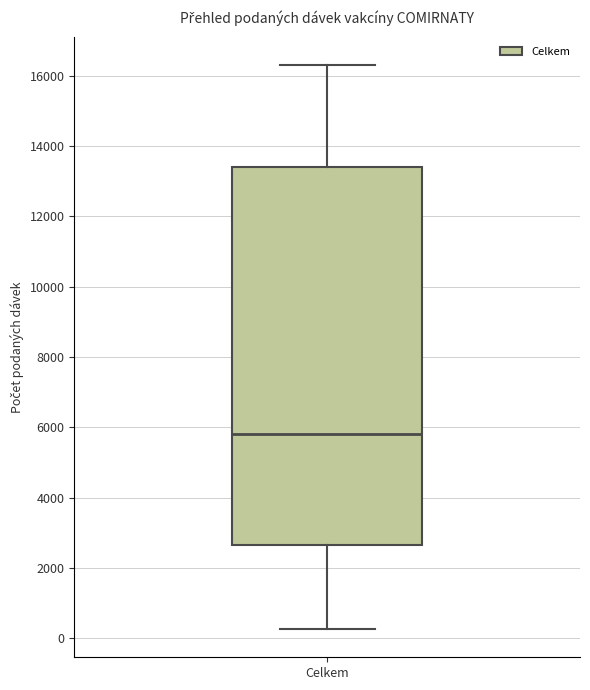

Where does the median line of the box for Celkem sit on the y-axis? The values are not printed on the chart, so give them approximately, as read against the axis.

5800